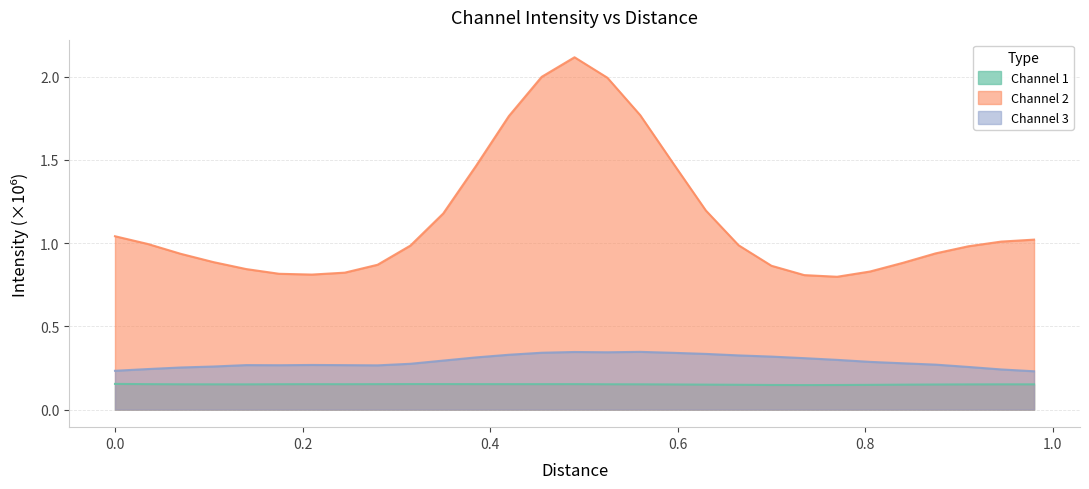

True or false: Channel 3 and Channel 2 intersect in this chart.

False